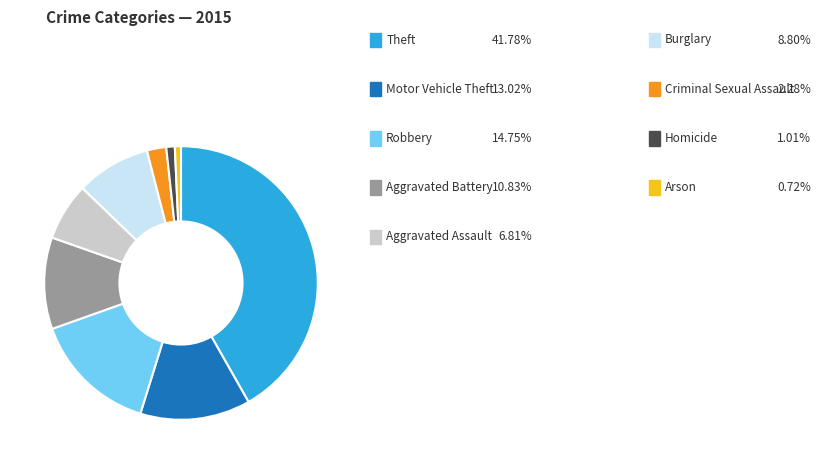

Does any single category account for the majority?

No